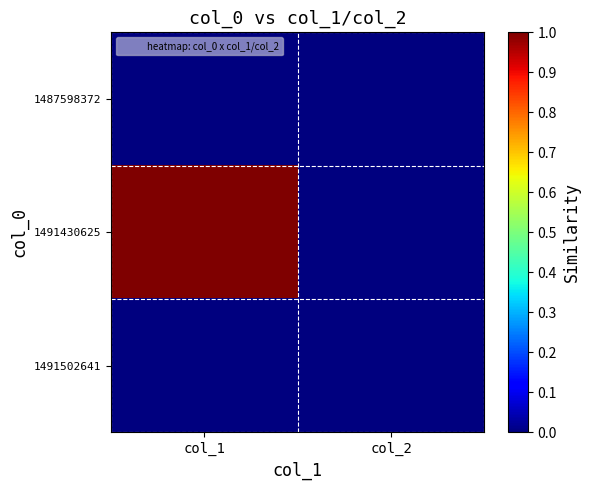

Reading right to left, transcribe all the data shown in this chart.

1487598372: col_2=0	col_1=0
1491430625: col_2=0	col_1=1
1491502641: col_2=0	col_1=0